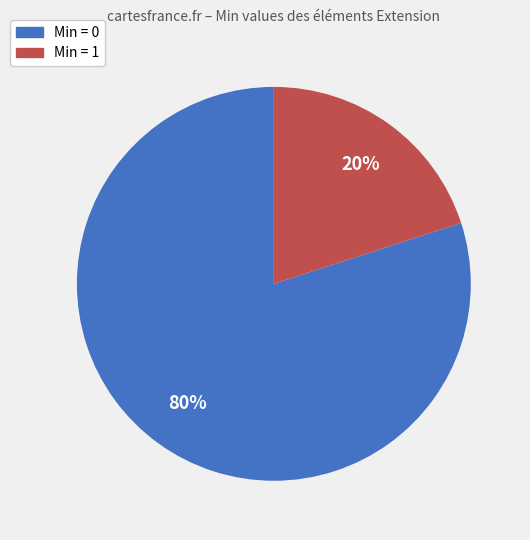

Is there any slice that represents more than half of the pie?

Yes